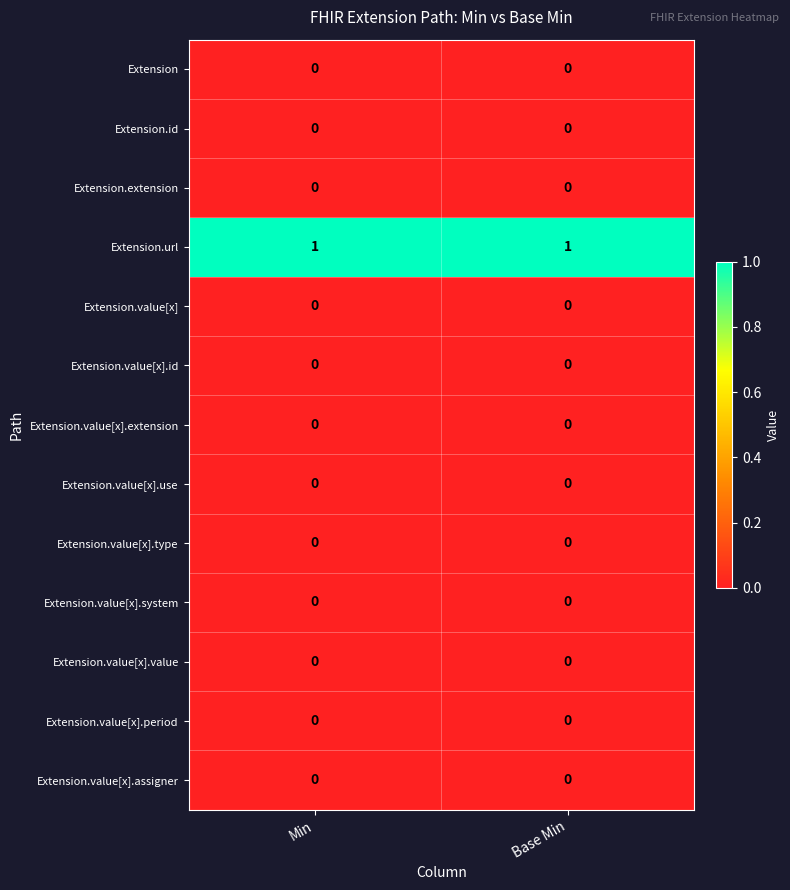

Reading right to left, transcribe all the data shown in this chart.

Extension: 0	0
Extension.id: 0	0
Extension.extension: 0	0
Extension.url: 1	1
Extension.value[x]: 0	0
Extension.value[x].id: 0	0
Extension.value[x].extension: 0	0
Extension.value[x].use: 0	0
Extension.value[x].type: 0	0
Extension.value[x].system: 0	0
Extension.value[x].value: 0	0
Extension.value[x].period: 0	0
Extension.value[x].assigner: 0	0